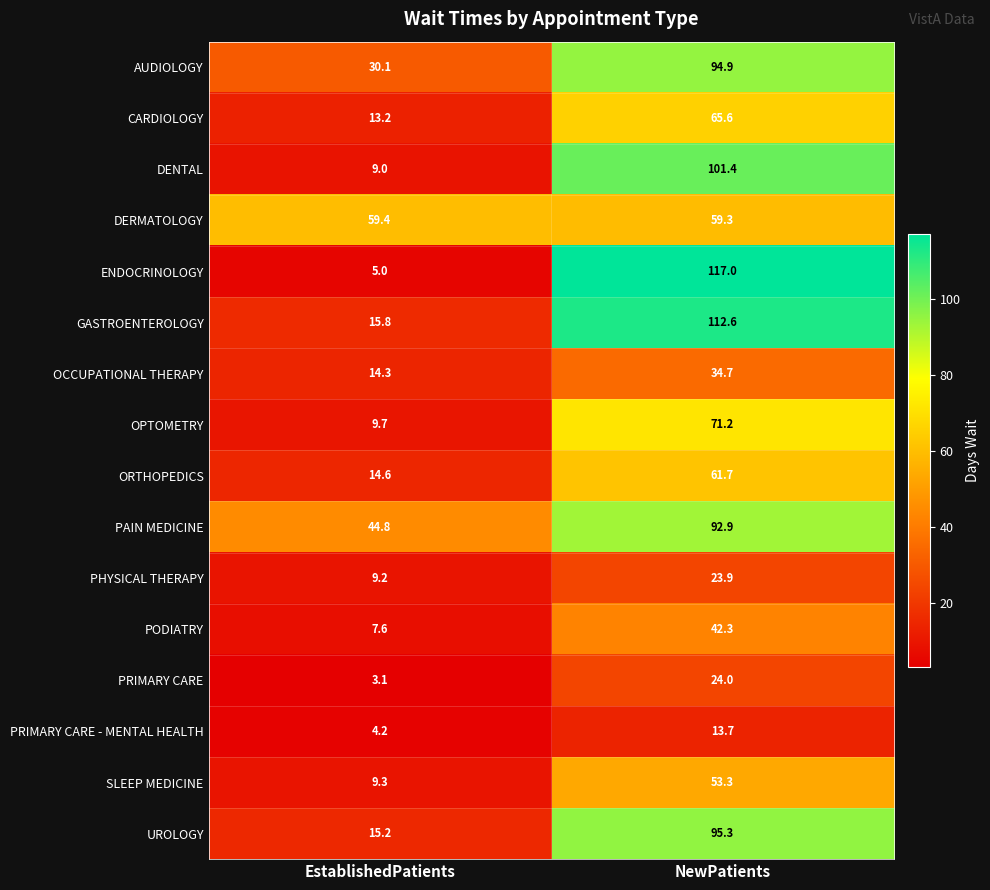

What is the difference between the highest and lowest values at NewPatients?

103.3